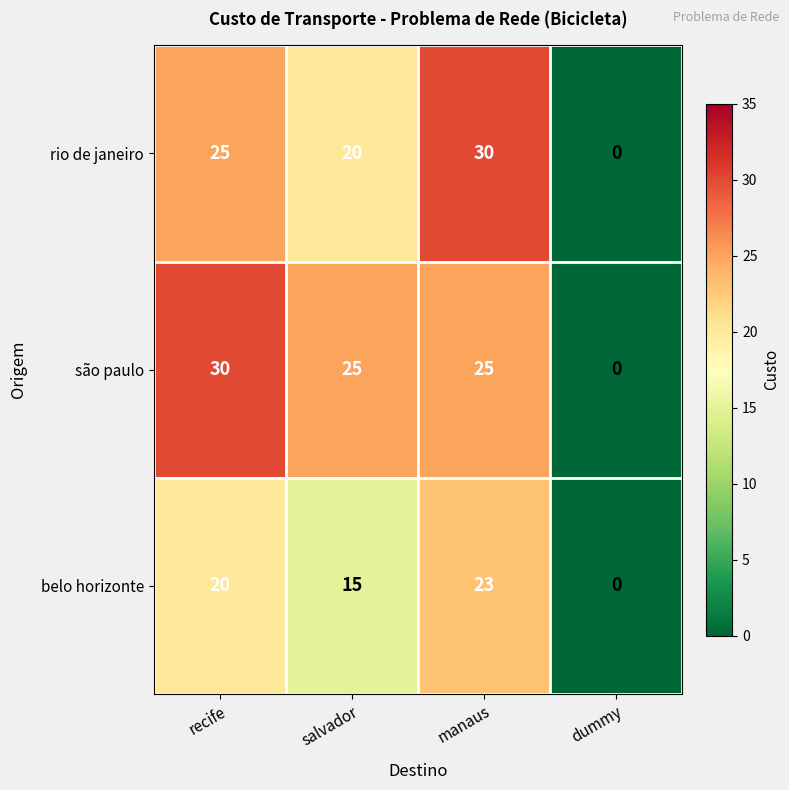

Rank the series by their average value, from lowest to highest.

belo horizonte, rio de janeiro, são paulo